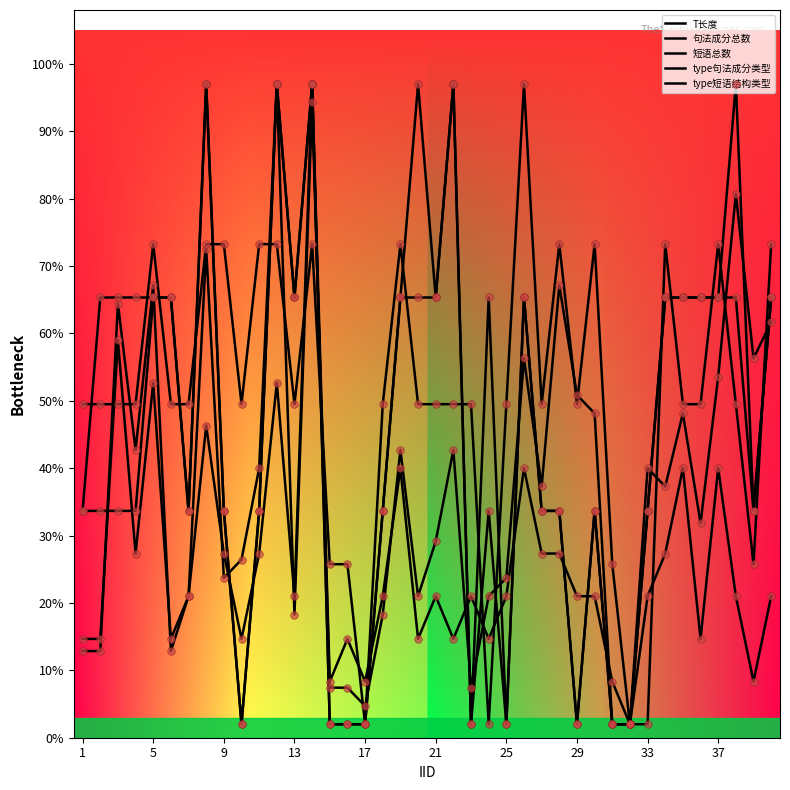

At how many categories does at least one series exceed 89?

7